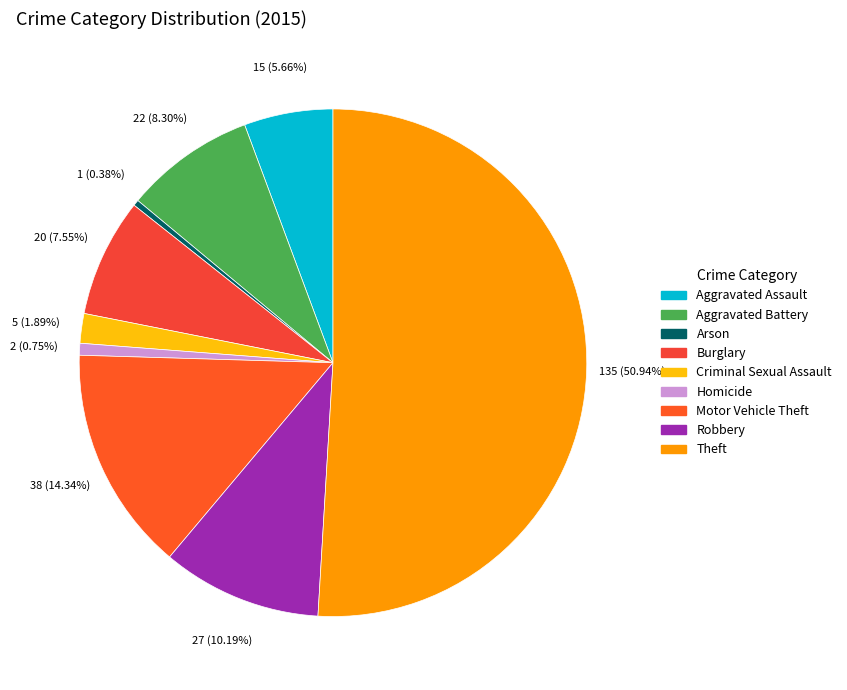

Combined, what portion of the pie is Arson and Aggravated Battery?

8.7%